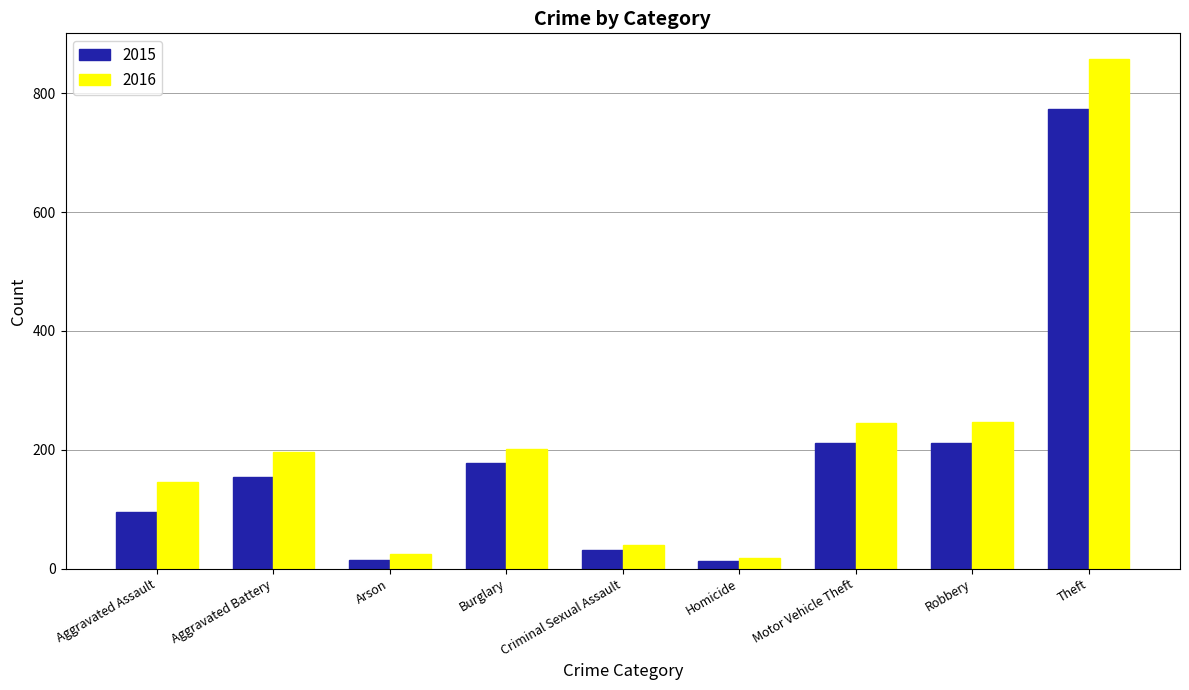

Which series has the largest range (max minus min)?

2016